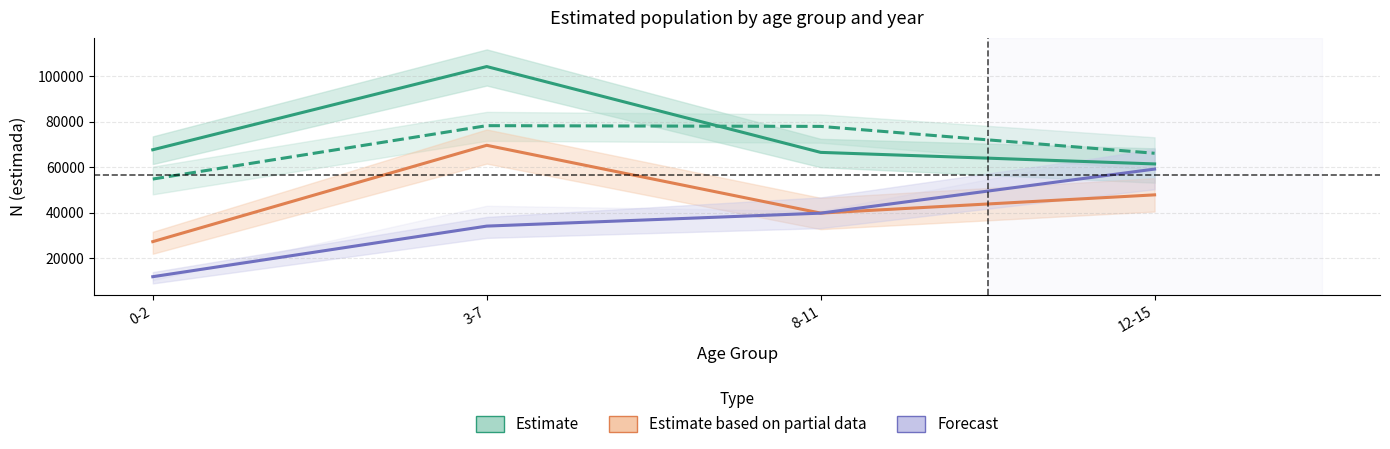

How many Estimate based on partial data values are between 39754 and 69559?

3